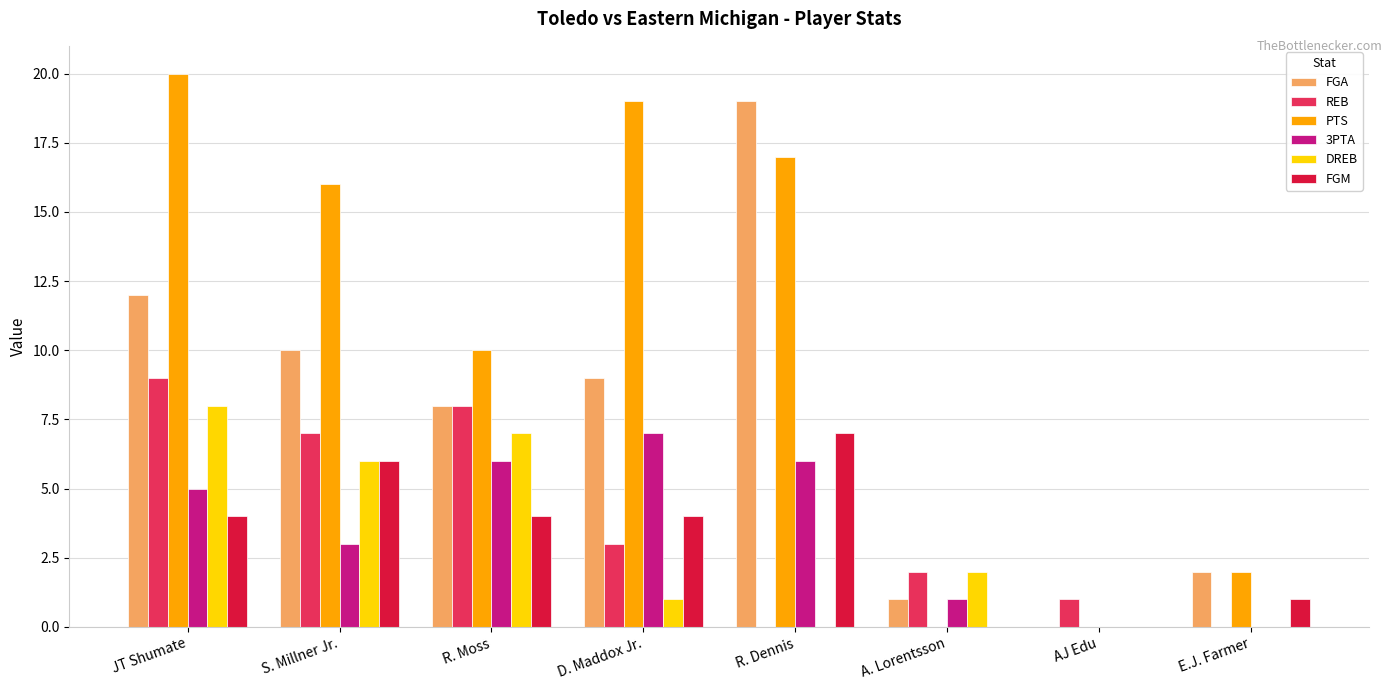

At which label does PTS first exceed 16?

JT Shumate